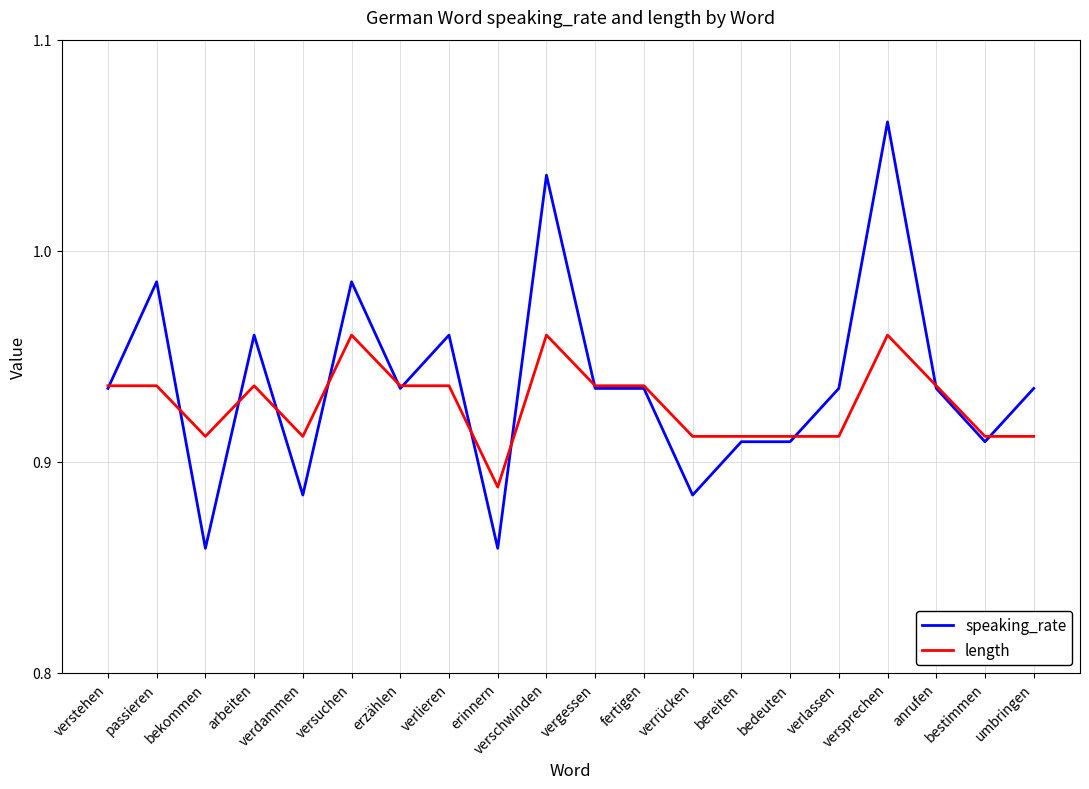

Which series has the widest spread of values?

speaking_rate